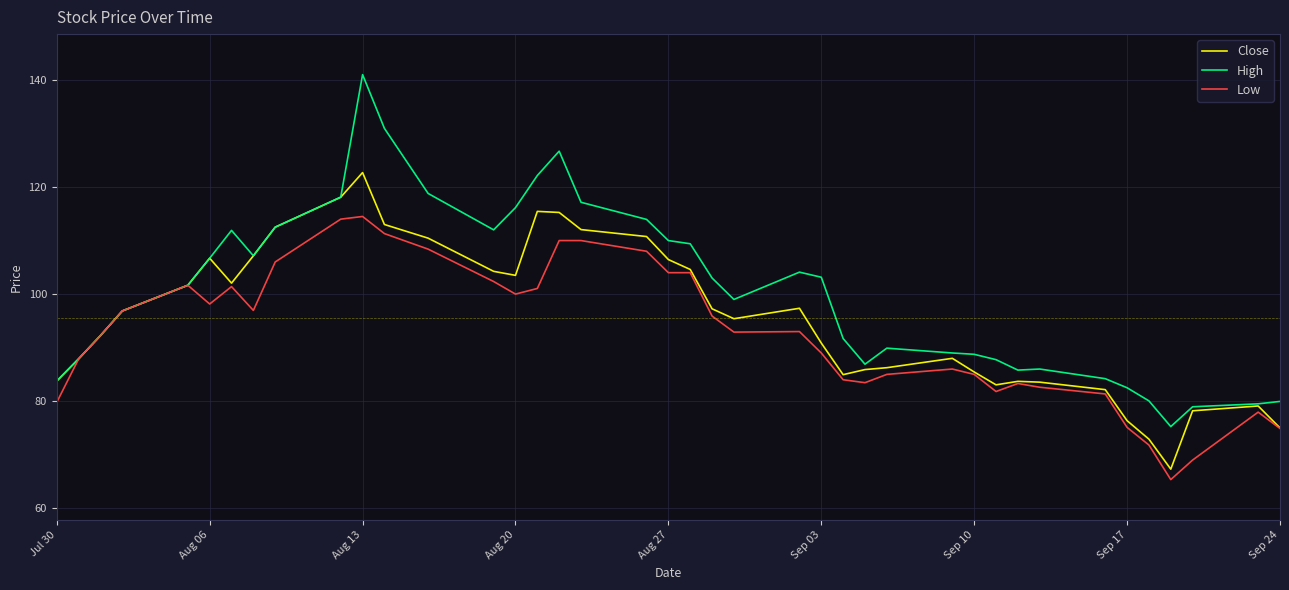

Which series has the largest range (max minus min)?

High